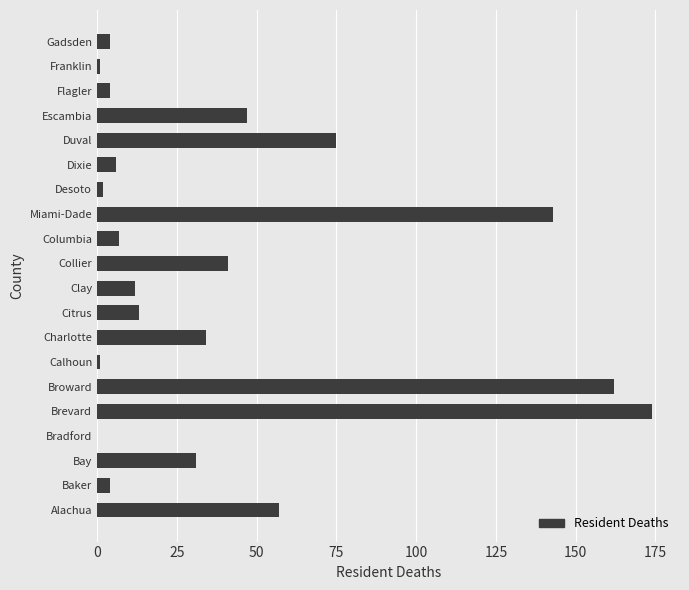

Reading bottom to top, extract all data points from this chart.

Alachua=57	Baker=4	Bay=31	Bradford=0	Brevard=174	Broward=162	Calhoun=1	Charlotte=34	Citrus=13	Clay=12	Collier=41	Columbia=7	Miami-Dade=143	Desoto=2	Dixie=6	Duval=75	Escambia=47	Flagler=4	Franklin=1	Gadsden=4